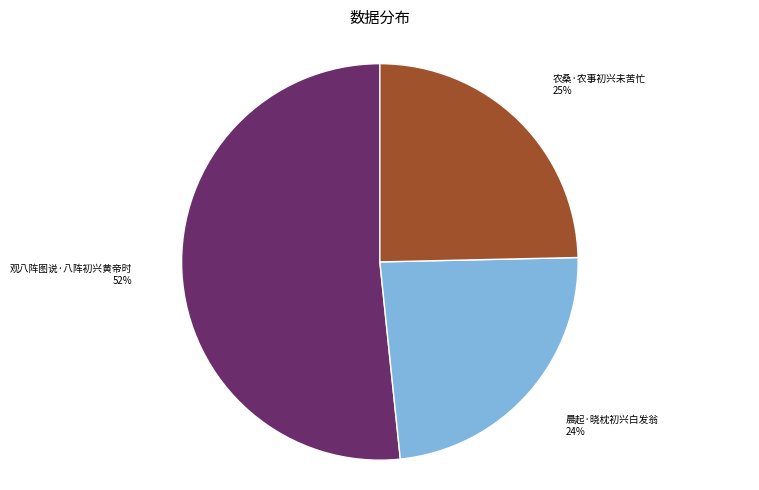

Which category accounts for the majority?

观八阵图说·八阵初兴黄帝时